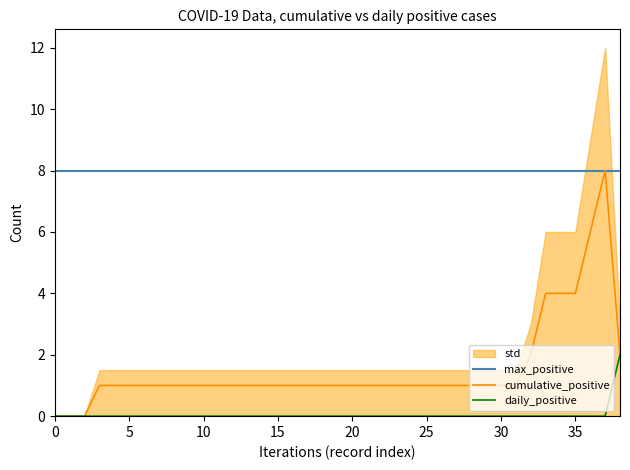

Where is cumulative_positive nearest to the value 4?

33